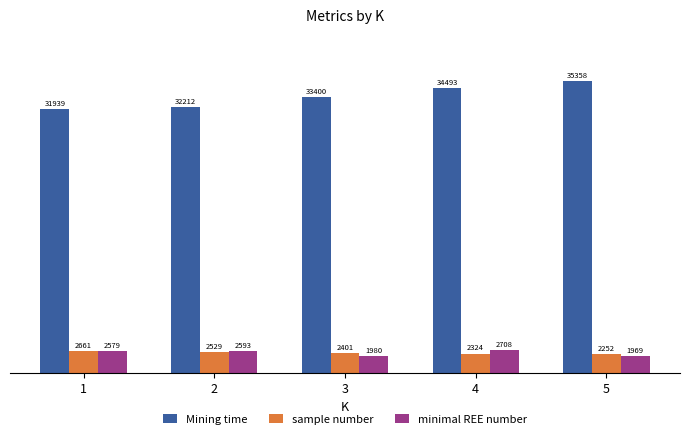

How many categories are shown in the chart?

5